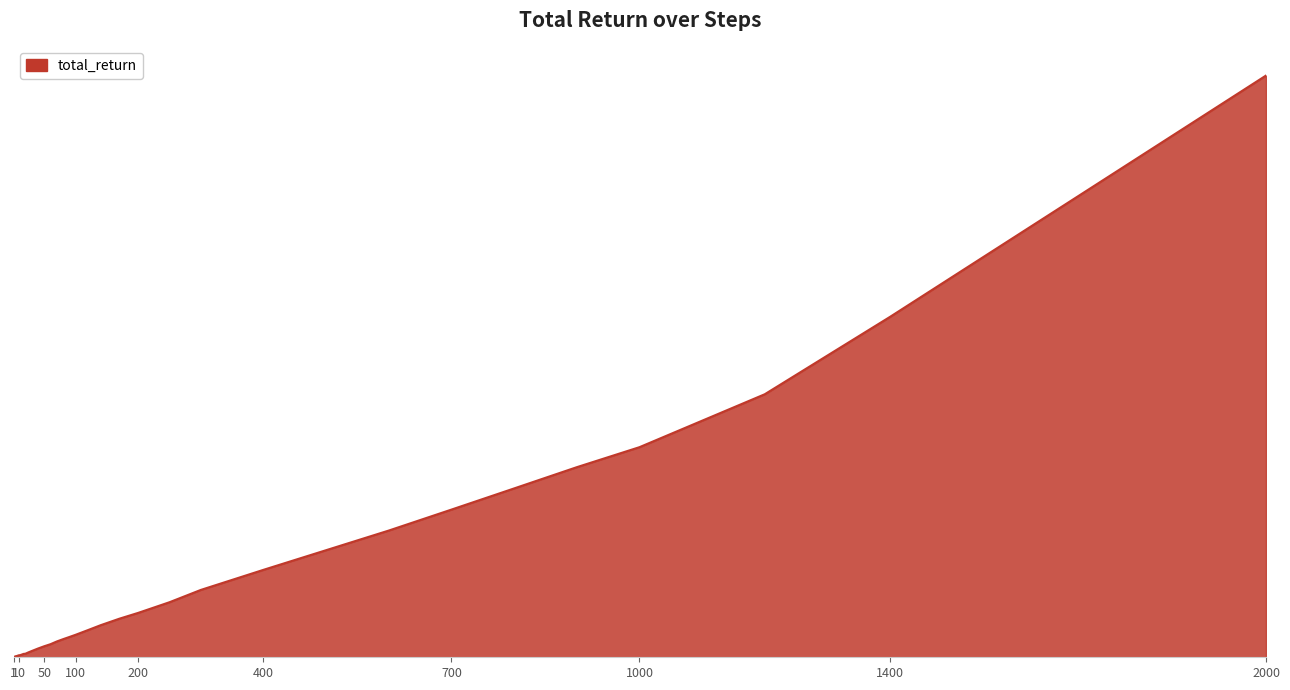

Rank the categories by value from lowest to highest.

1, 2, 3, 4, 5, 6, 7, 8, 9, 10, 12, 14, 17, 20, 25, 30, 40, 50, 60, 70, 80, 90, 100, 120, 140, 170, 200, 250, 300, 400, 500, 600, 700, 800, 900, 1000, 1200, 1400, 1700, 2000